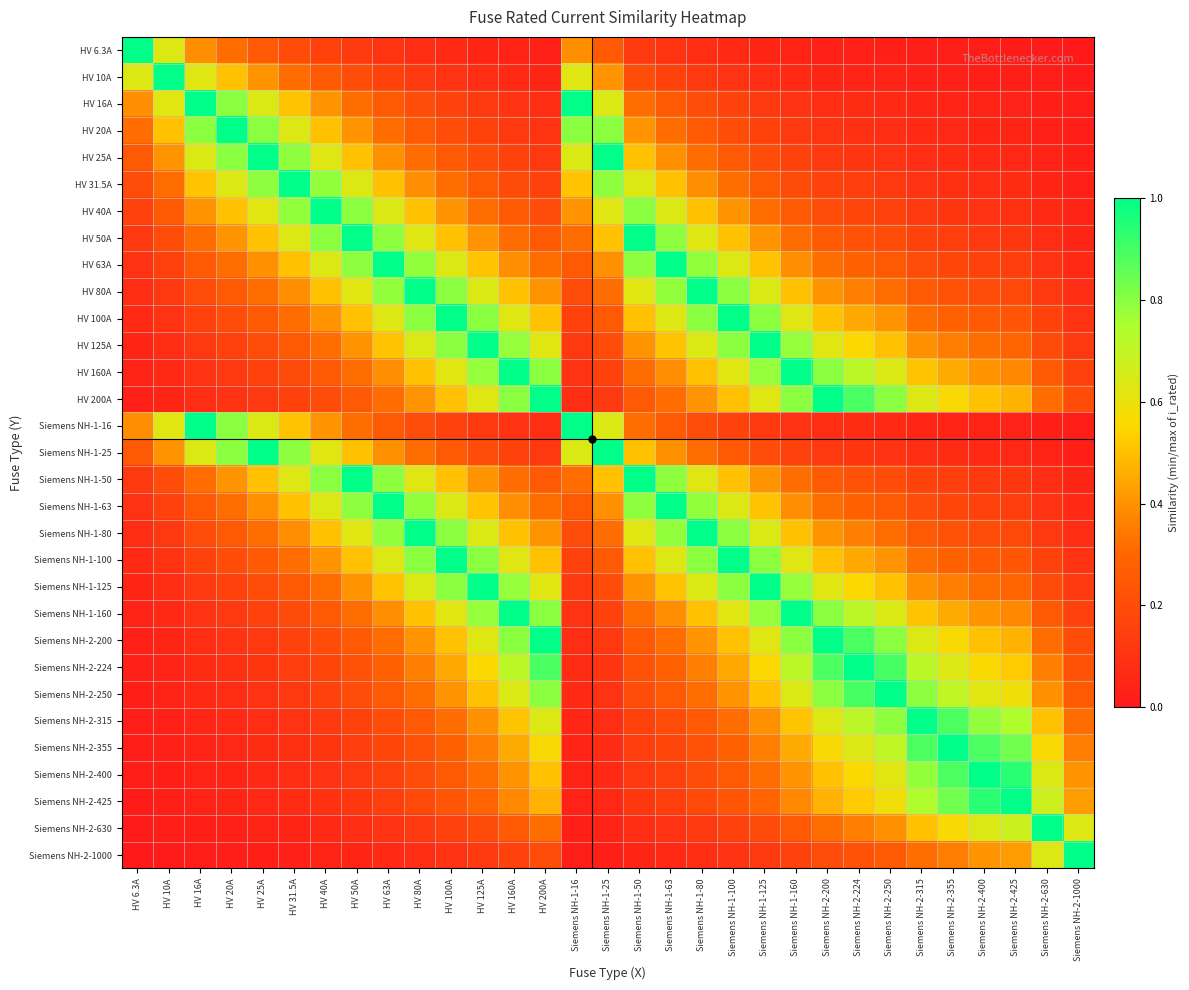

List the series in order of their peak value, highest first.

HV 6.3A, HV 10A, HV 16A, HV 20A, HV 25A, HV 31.5A, HV 40A, HV 50A, HV 63A, HV 80A, HV 100A, HV 125A, HV 160A, HV 200A, Siemens NH-1-16, Siemens NH-1-25, Siemens NH-1-50, Siemens NH-1-63, Siemens NH-1-80, Siemens NH-1-100, Siemens NH-1-125, Siemens NH-1-160, Siemens NH-2-200, Siemens NH-2-224, Siemens NH-2-250, Siemens NH-2-315, Siemens NH-2-355, Siemens NH-2-400, Siemens NH-2-425, Siemens NH-2-630, Siemens NH-2-1000